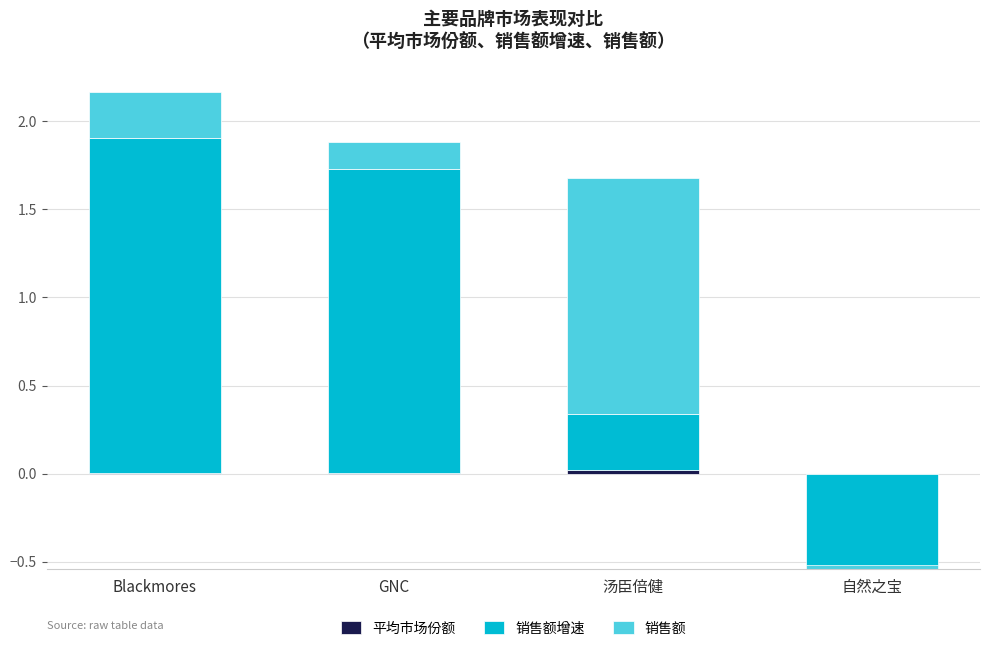

Which series has the widest spread of values?

销售额增速